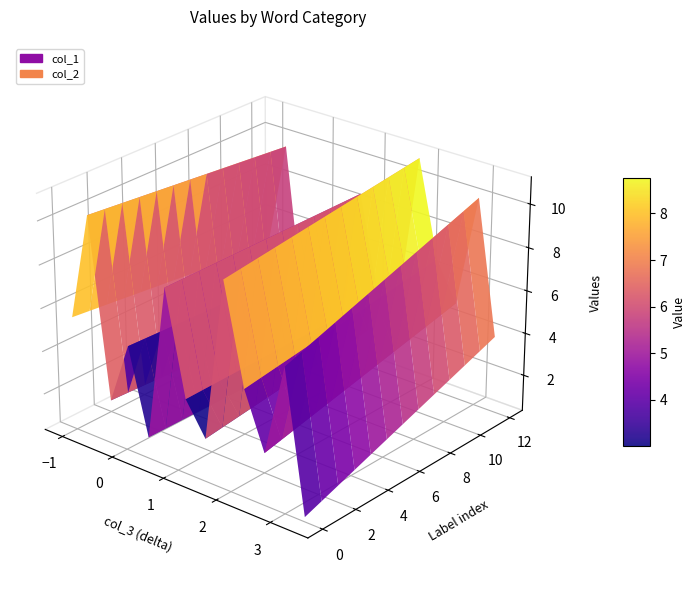

Reading left to right, list all the values displayed in this chart.

col_1: 0.5	6.9	2.7	5.3	9.8	2.3	3.8	8.5	1.3	5.2	2.3	10.5	5.6
col_2: 3.9	10.0	4.8	6.6	11.0	3.5	3.9	8.5	1.2	4.8	1.8	9.6	4.5
col_3: 3.4	3.1	2.1	1.4	1.2	1.2	0.2	0.0	-0.1	-0.4	-0.5	-0.9	-1.0